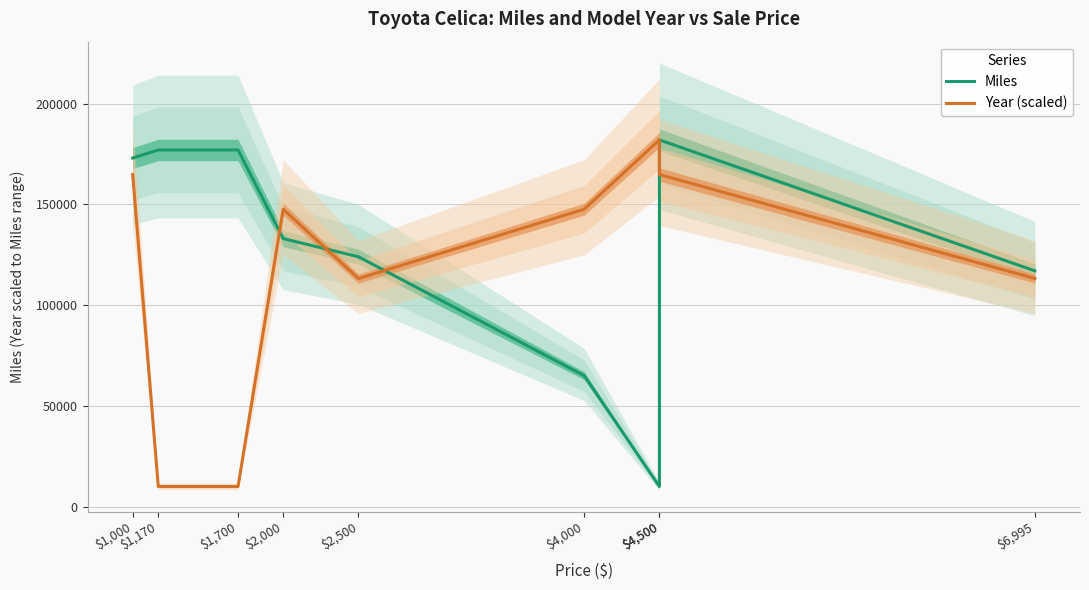

What is the maximum value shown in the chart?

182000